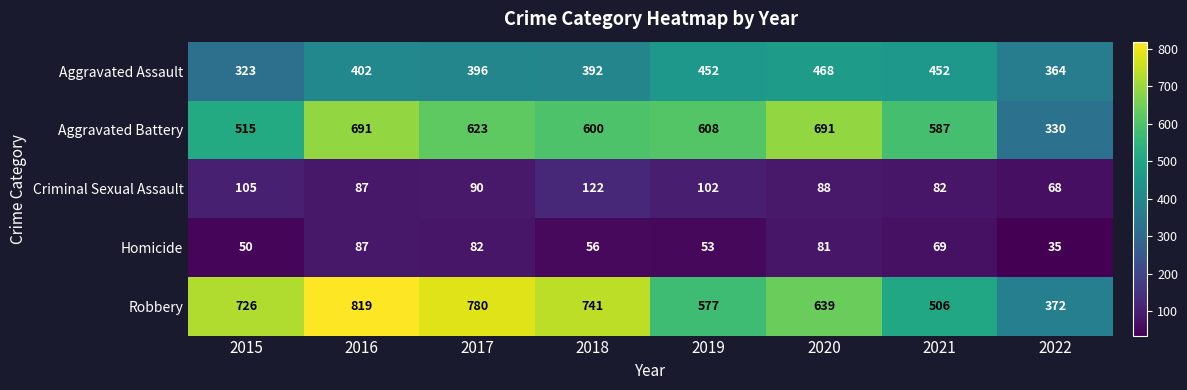

What is the average value of the Aggravated Battery series?

581